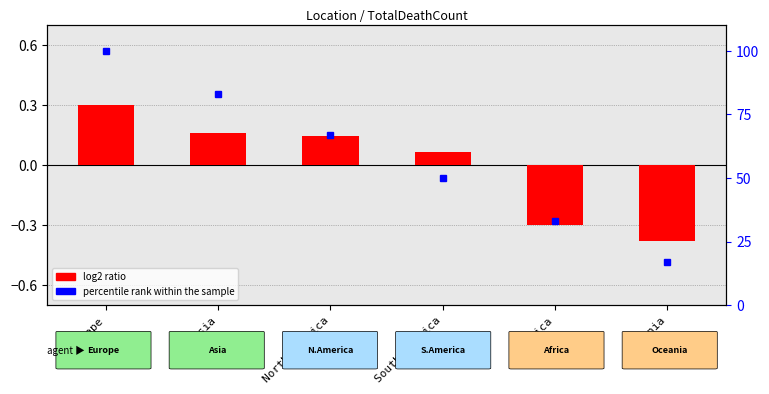

Reading right to left, extract all data points from this chart.

Oceania=-0.4	Africa=-0.3	South America=0.1	North America=0.1	Asia=0.2	Europe=0.3